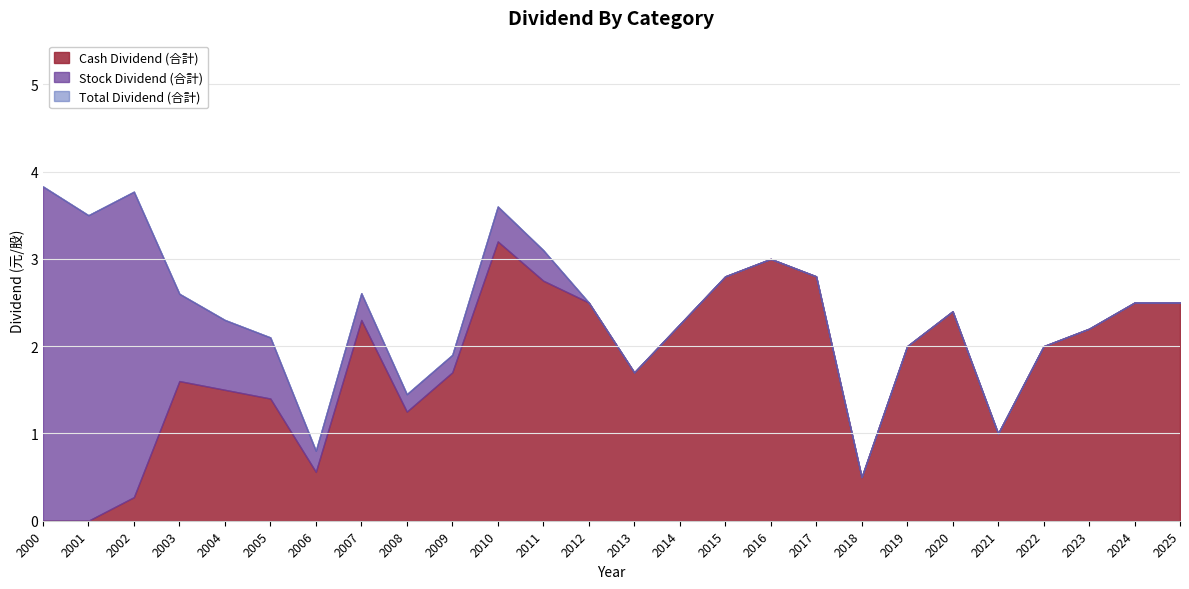

Reading right to left, list all the values displayed in this chart.

Cash Dividend (合計): 2025=2.5	2024=2.5	2023=2.2	2022=2.0	2021=1.0	2020=2.4	2019=2.0	2018=0.5	2017=2.8	2016=3.0	2015=2.8	2014=2.2	2013=1.7	2012=2.5	2011=2.8	2010=3.2	2009=1.7	2008=1.2	2007=2.3	2006=0.6	2005=1.4	2004=1.5	2003=1.6	2002=0.3	2001=0.0	2000=0.0
Stock Dividend (合計): 2025=0.0	2024=0.0	2023=0.0	2022=0.0	2021=0.0	2020=0.0	2019=0.0	2018=0.0	2017=0.0	2016=0.0	2015=0.0	2014=0.0	2013=0.0	2012=0.0	2011=0.3	2010=0.4	2009=0.2	2008=0.2	2007=0.3	2006=0.2	2005=0.7	2004=0.8	2003=1.0	2002=3.5	2001=3.5	2000=3.8
Total Dividend (合計): 2025=2.5	2024=2.5	2023=2.2	2022=2.0	2021=1.0	2020=2.4	2019=2.0	2018=0.5	2017=2.8	2016=3.0	2015=2.8	2014=2.2	2013=1.7	2012=2.5	2011=3.1	2010=3.6	2009=1.9	2008=1.4	2007=2.6	2006=0.8	2005=2.1	2004=2.3	2003=2.6	2002=3.8	2001=3.5	2000=3.8